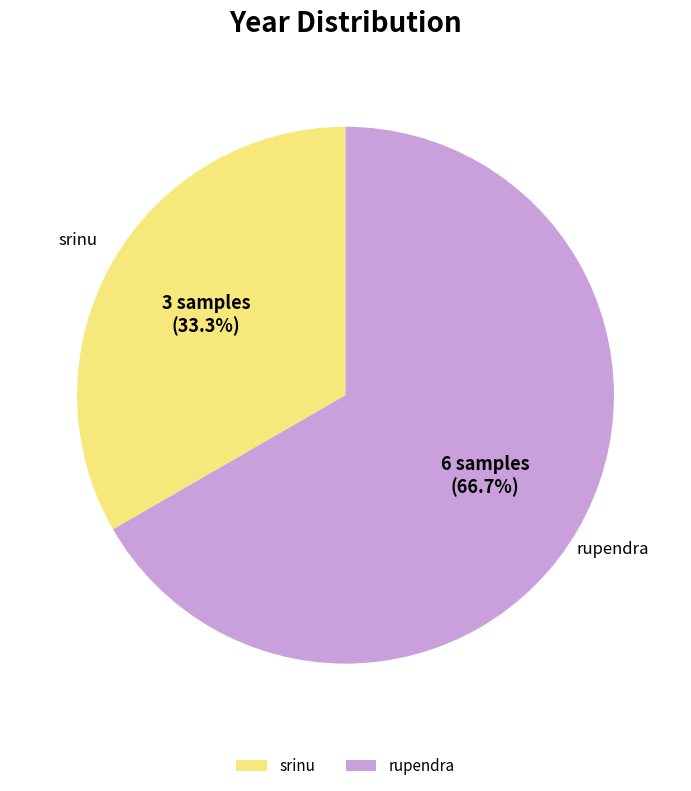

Which slice is the largest?

rupendra